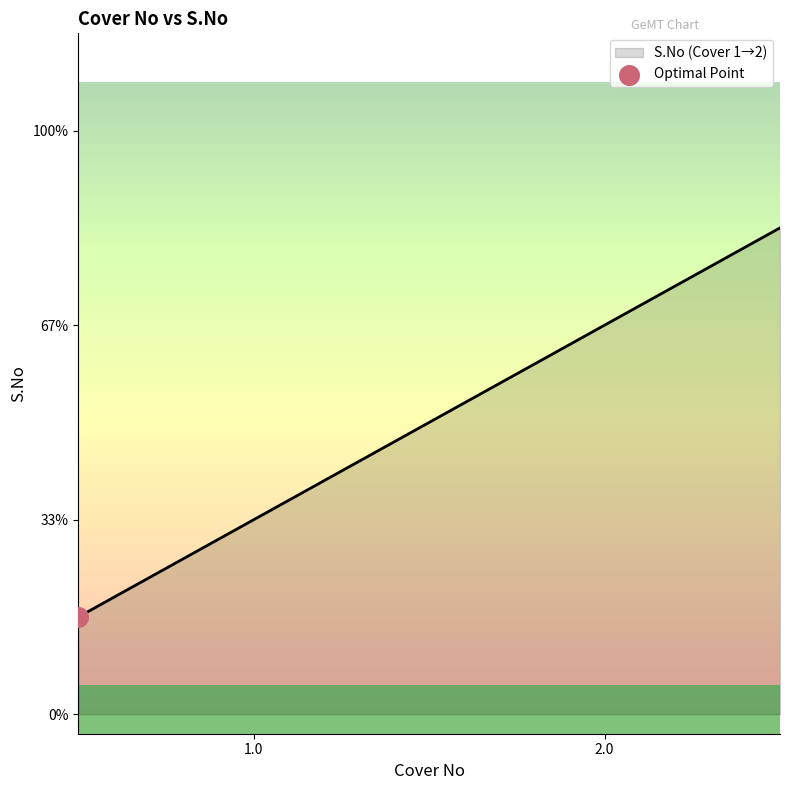

Is this an area chart (filled region under the line)?

Yes